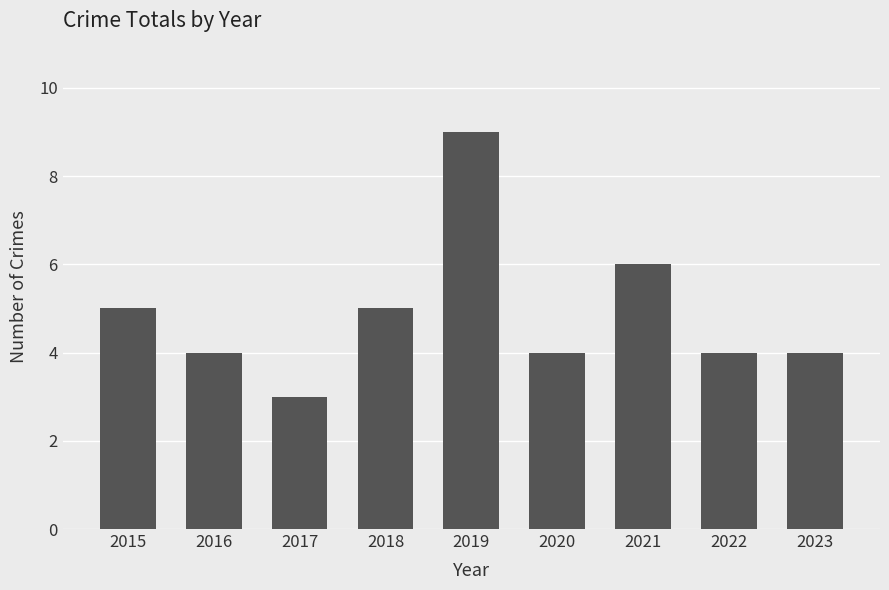

Where is the data nearest to the value 6?

2021